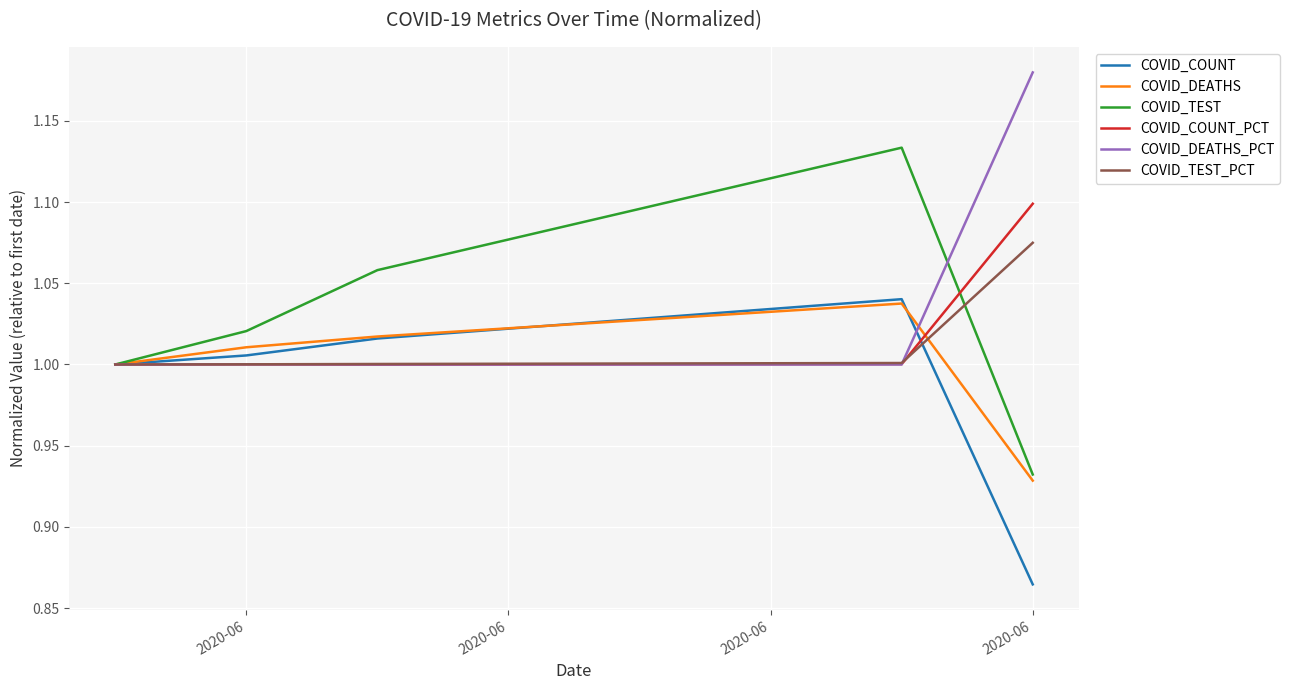

In COVID_COUNT_PCT, how many points are higher than both neighbors (excluding endpoints)?

1